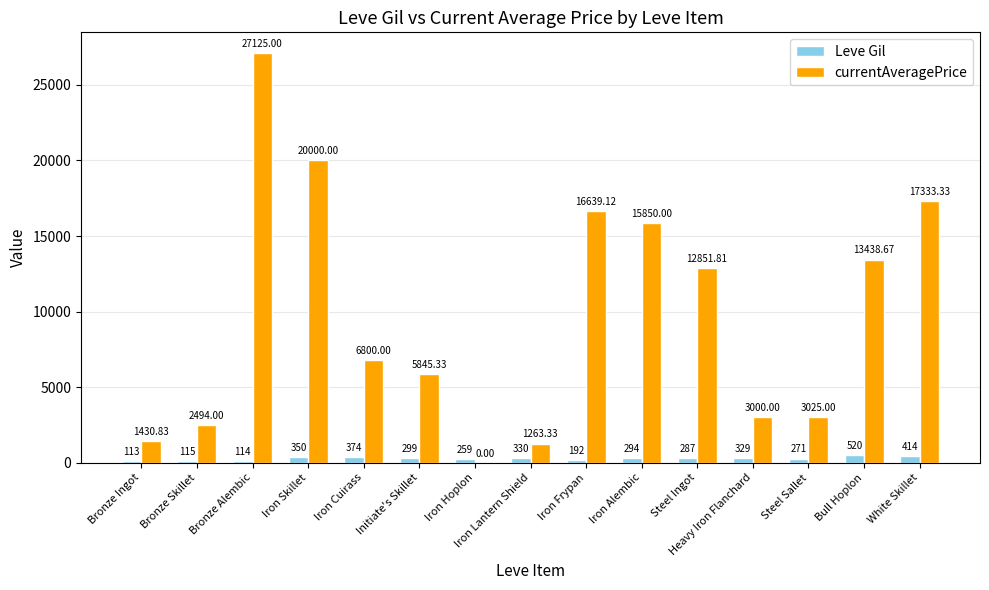

Which series changed the most between Iron Skillet and Steel Ingot?

currentAveragePrice